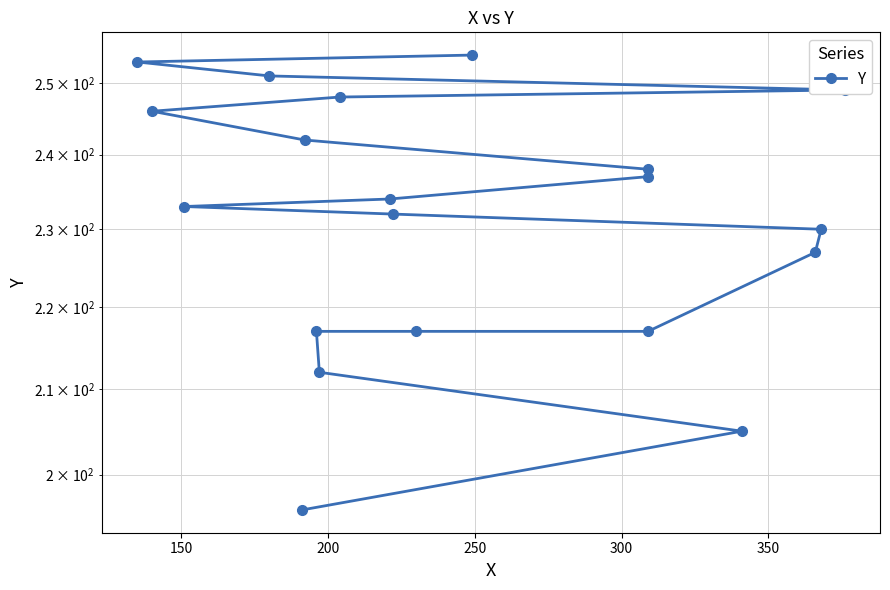

What is the average value?

232